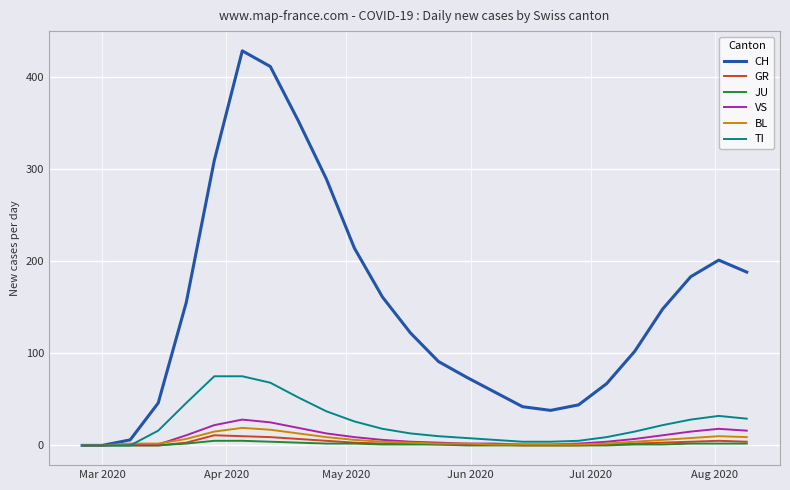

Which series has the largest total across all categories?

CH